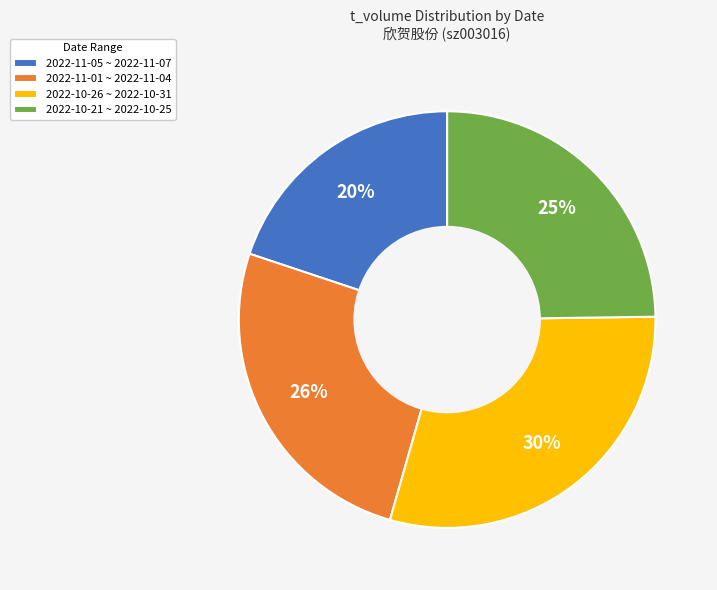

What percentage is the 2022-10-26 ~ 2022-10-31 slice, to the nearest percent?

30%